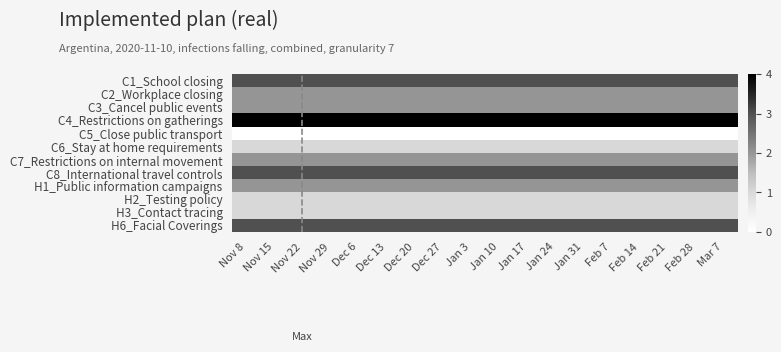

Reading left to right, transcribe all the data shown in this chart.

C1_School closing: Nov 8=3	Nov 15=3	Nov 22=3	Nov 29=3	Dec 6=3	Dec 13=3	Dec 20=3	Dec 27=3	Jan 3=3	Jan 10=3	Jan 17=3	Jan 24=3	Jan 31=3	Feb 7=3	Feb 14=3	Feb 21=3	Feb 28=3	Mar 7=3
C2_Workplace closing: Nov 8=2	Nov 15=2	Nov 22=2	Nov 29=2	Dec 6=2	Dec 13=2	Dec 20=2	Dec 27=2	Jan 3=2	Jan 10=2	Jan 17=2	Jan 24=2	Jan 31=2	Feb 7=2	Feb 14=2	Feb 21=2	Feb 28=2	Mar 7=2
C3_Cancel public events: Nov 8=2	Nov 15=2	Nov 22=2	Nov 29=2	Dec 6=2	Dec 13=2	Dec 20=2	Dec 27=2	Jan 3=2	Jan 10=2	Jan 17=2	Jan 24=2	Jan 31=2	Feb 7=2	Feb 14=2	Feb 21=2	Feb 28=2	Mar 7=2
C4_Restrictions on gatherings: Nov 8=4	Nov 15=4	Nov 22=4	Nov 29=4	Dec 6=4	Dec 13=4	Dec 20=4	Dec 27=4	Jan 3=4	Jan 10=4	Jan 17=4	Jan 24=4	Jan 31=4	Feb 7=4	Feb 14=4	Feb 21=4	Feb 28=4	Mar 7=4
C5_Close public transport: Nov 8=0	Nov 15=0	Nov 22=0	Nov 29=0	Dec 6=0	Dec 13=0	Dec 20=0	Dec 27=0	Jan 3=0	Jan 10=0	Jan 17=0	Jan 24=0	Jan 31=0	Feb 7=0	Feb 14=0	Feb 21=0	Feb 28=0	Mar 7=0
C6_Stay at home requirements: Nov 8=1	Nov 15=1	Nov 22=1	Nov 29=1	Dec 6=1	Dec 13=1	Dec 20=1	Dec 27=1	Jan 3=1	Jan 10=1	Jan 17=1	Jan 24=1	Jan 31=1	Feb 7=1	Feb 14=1	Feb 21=1	Feb 28=1	Mar 7=1
C7_Restrictions on internal movement: Nov 8=2	Nov 15=2	Nov 22=2	Nov 29=2	Dec 6=2	Dec 13=2	Dec 20=2	Dec 27=2	Jan 3=2	Jan 10=2	Jan 17=2	Jan 24=2	Jan 31=2	Feb 7=2	Feb 14=2	Feb 21=2	Feb 28=2	Mar 7=2
C8_International travel controls: Nov 8=3	Nov 15=3	Nov 22=3	Nov 29=3	Dec 6=3	Dec 13=3	Dec 20=3	Dec 27=3	Jan 3=3	Jan 10=3	Jan 17=3	Jan 24=3	Jan 31=3	Feb 7=3	Feb 14=3	Feb 21=3	Feb 28=3	Mar 7=3
H1_Public information campaigns: Nov 8=2	Nov 15=2	Nov 22=2	Nov 29=2	Dec 6=2	Dec 13=2	Dec 20=2	Dec 27=2	Jan 3=2	Jan 10=2	Jan 17=2	Jan 24=2	Jan 31=2	Feb 7=2	Feb 14=2	Feb 21=2	Feb 28=2	Mar 7=2
H2_Testing policy: Nov 8=1	Nov 15=1	Nov 22=1	Nov 29=1	Dec 6=1	Dec 13=1	Dec 20=1	Dec 27=1	Jan 3=1	Jan 10=1	Jan 17=1	Jan 24=1	Jan 31=1	Feb 7=1	Feb 14=1	Feb 21=1	Feb 28=1	Mar 7=1
H3_Contact tracing: Nov 8=1	Nov 15=1	Nov 22=1	Nov 29=1	Dec 6=1	Dec 13=1	Dec 20=1	Dec 27=1	Jan 3=1	Jan 10=1	Jan 17=1	Jan 24=1	Jan 31=1	Feb 7=1	Feb 14=1	Feb 21=1	Feb 28=1	Mar 7=1
H6_Facial Coverings: Nov 8=3	Nov 15=3	Nov 22=3	Nov 29=3	Dec 6=3	Dec 13=3	Dec 20=3	Dec 27=3	Jan 3=3	Jan 10=3	Jan 17=3	Jan 24=3	Jan 31=3	Feb 7=3	Feb 14=3	Feb 21=3	Feb 28=3	Mar 7=3